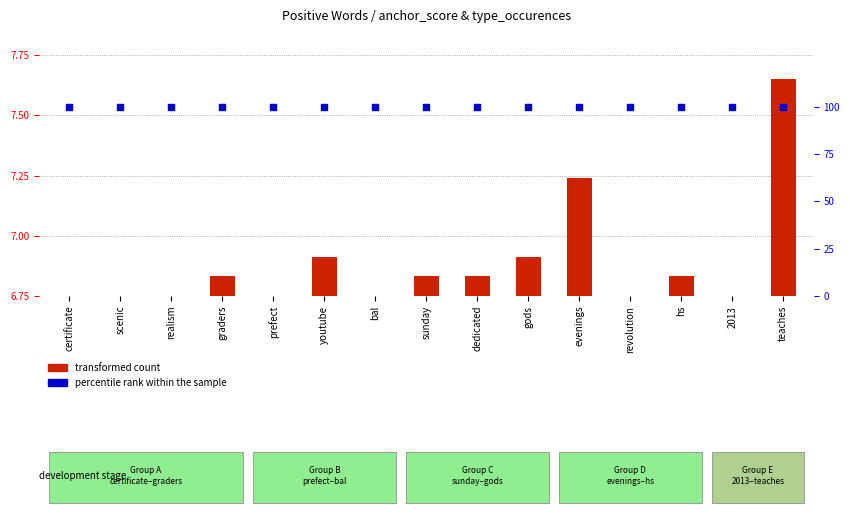

Which series has the widest spread of Y values?

transformed count